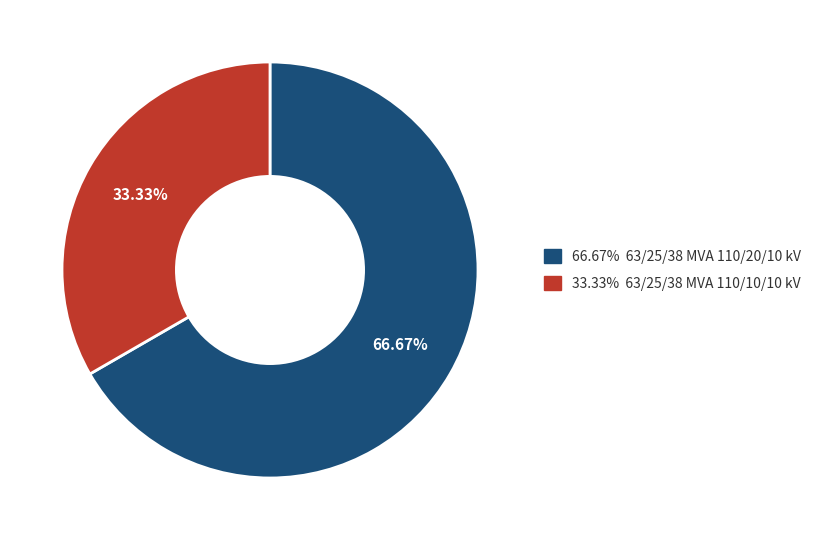

Does any single category account for the majority?

Yes